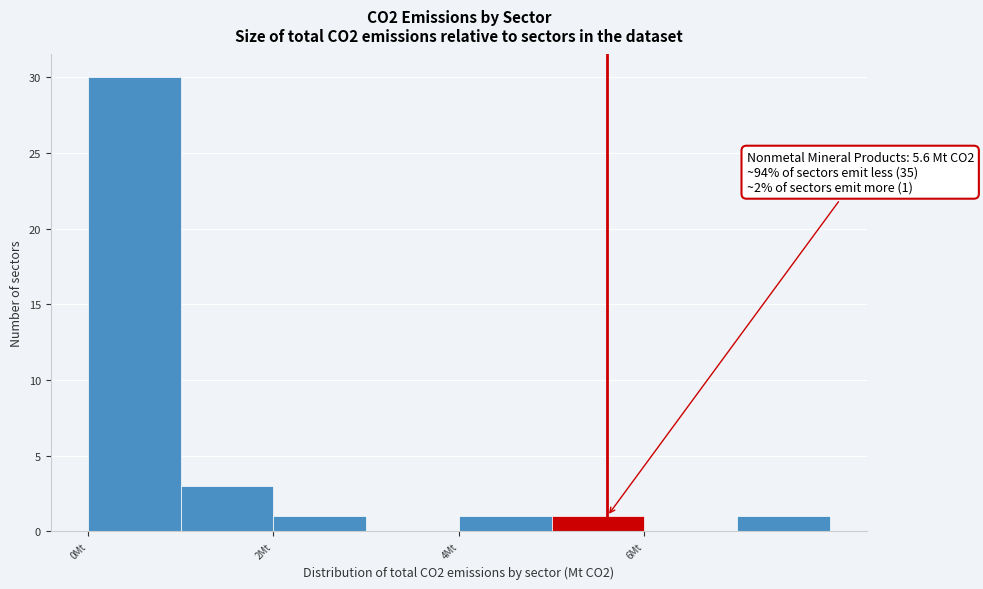

Which range on the x-axis has the tallest bar?

0 to 1